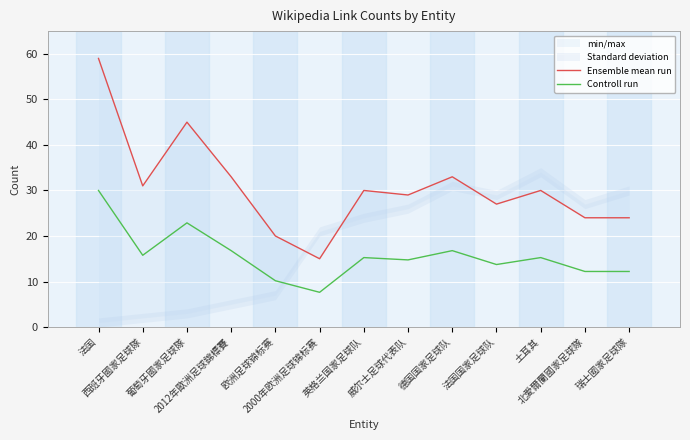

Which series has the widest spread of values?

Ensemble mean run